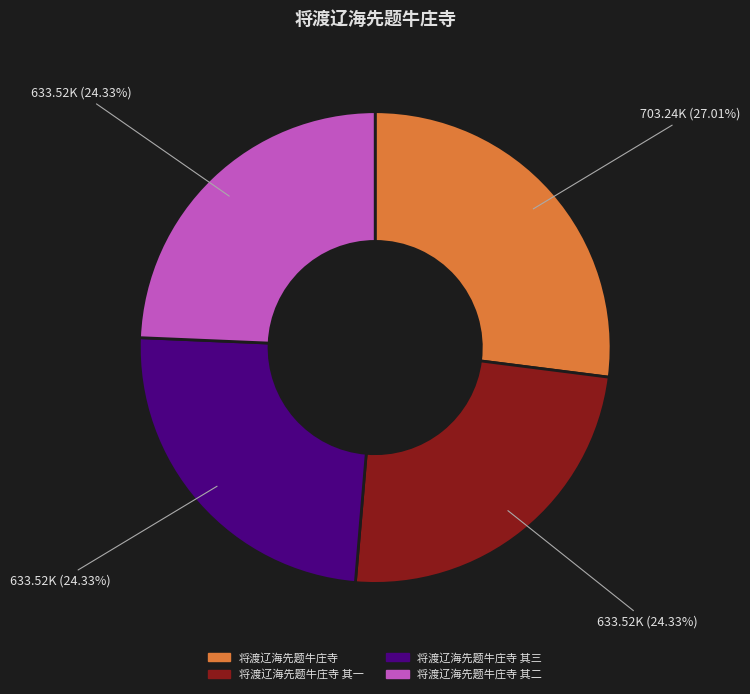

What is the ratio of the value at 将渡辽海先题牛庄寺 其三 to the value at 将渡辽海先题牛庄寺?

0.9